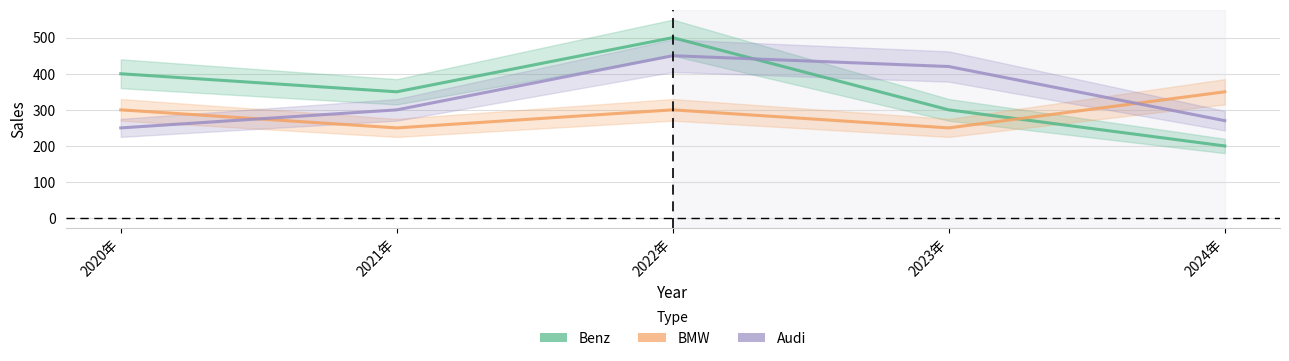

Is it true that Benz equals 300 at 2023年?

True